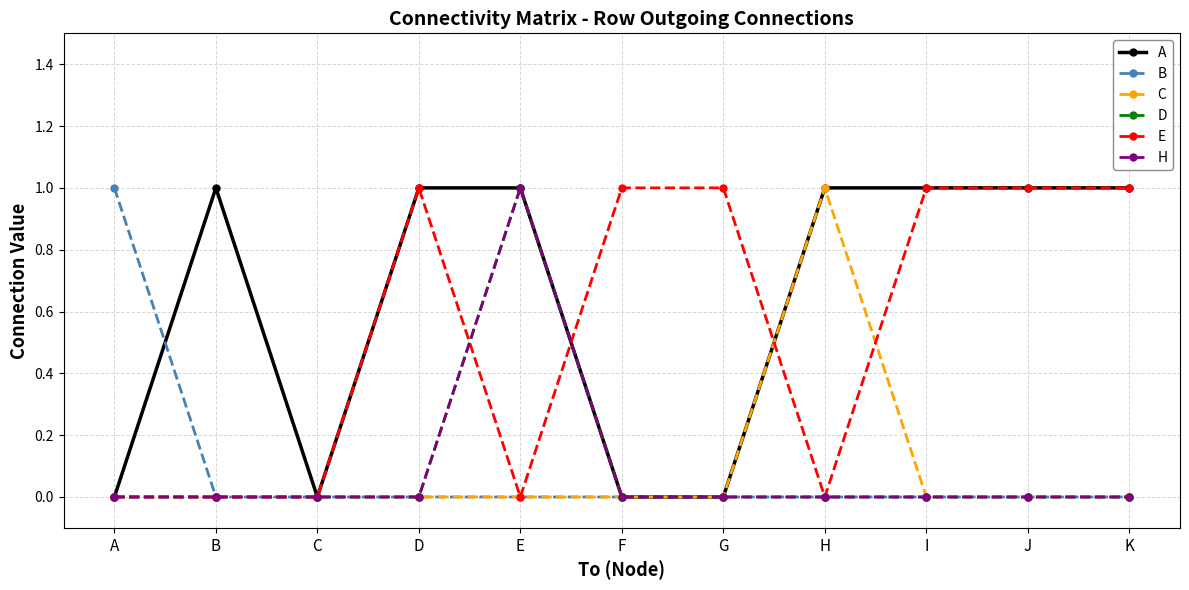

Which category has the lowest value in the C series?

A